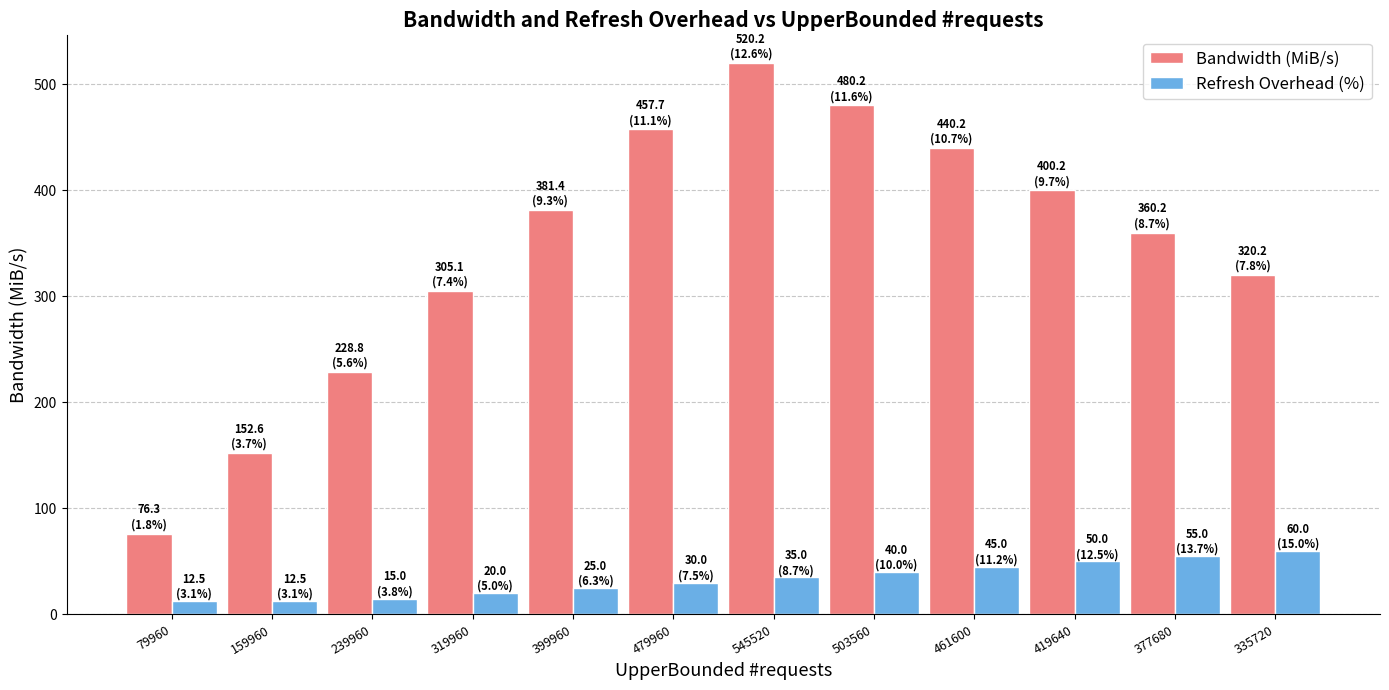

What is the maximum value for Refresh Overhead (%)?

60.0